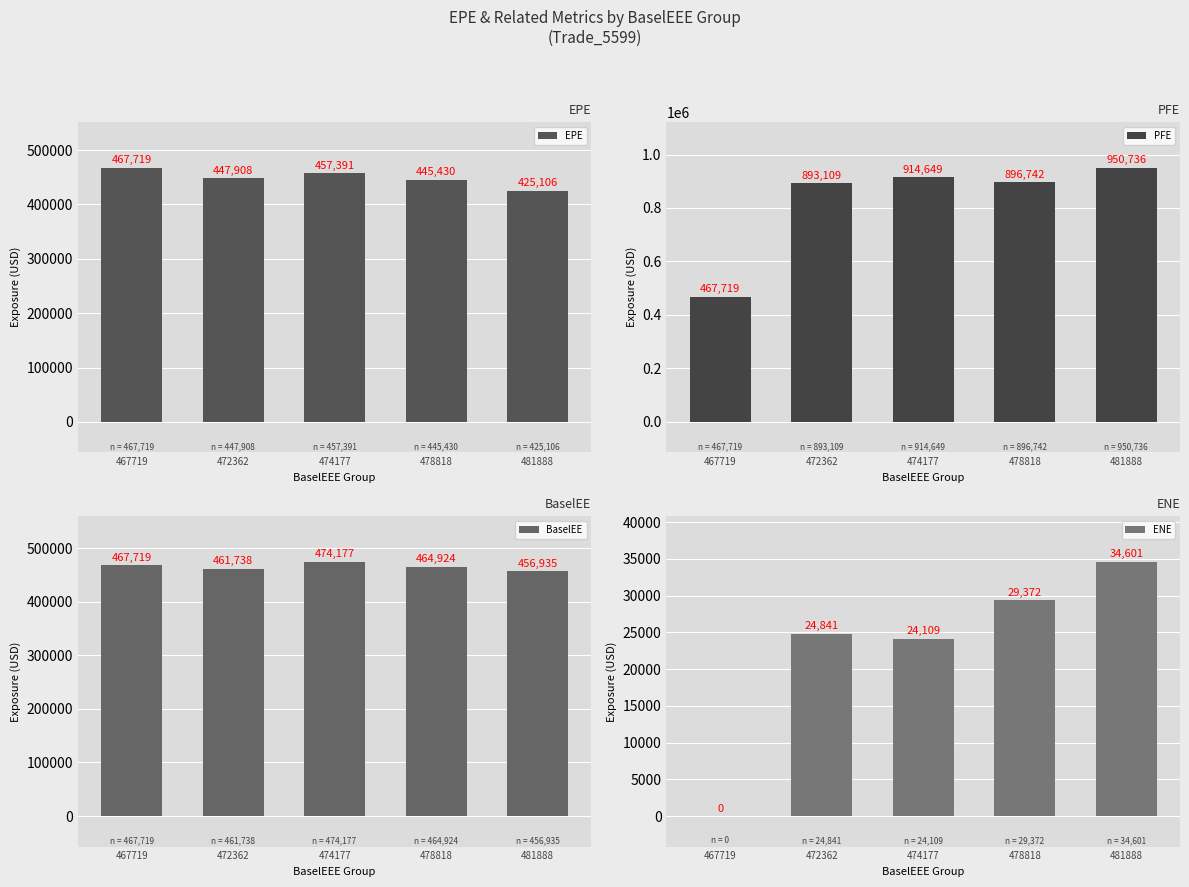

List the series in order of their peak value, highest first.

PFE, BaselEE, EPE, ENE